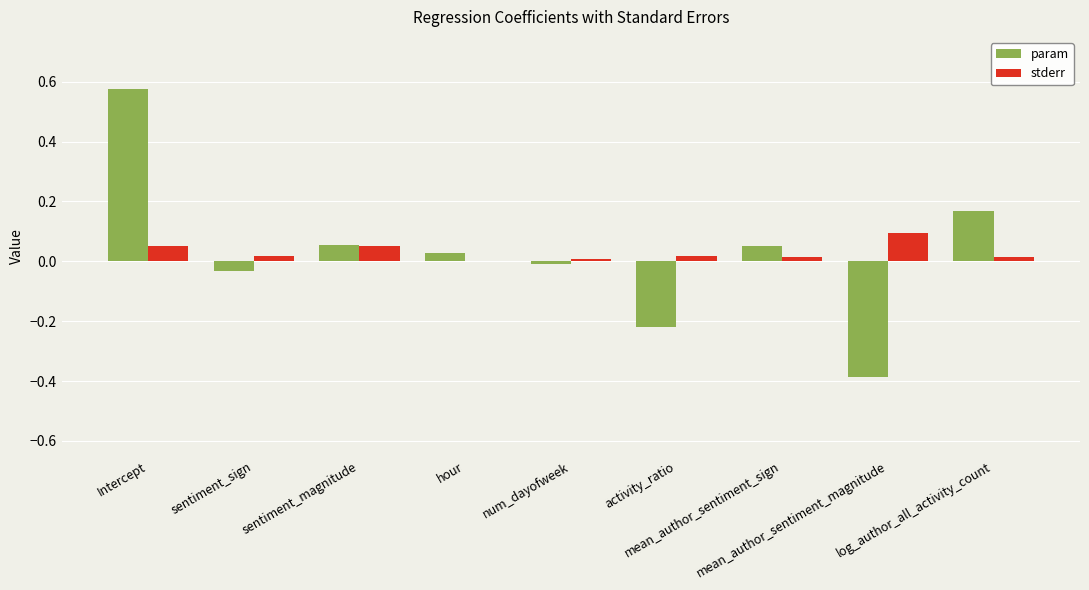

Which category has the highest value across all series?

Intercept